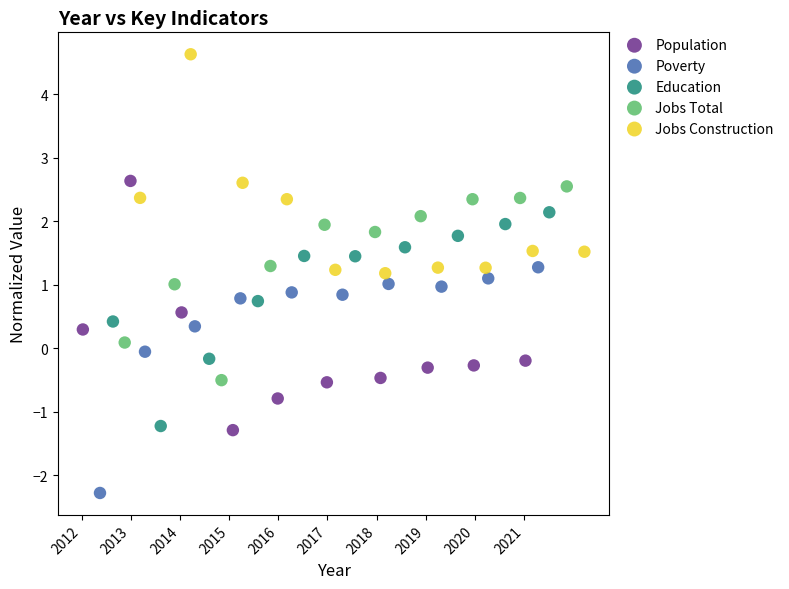

Which series reaches the maximum Y coordinate?

Jobs Construction